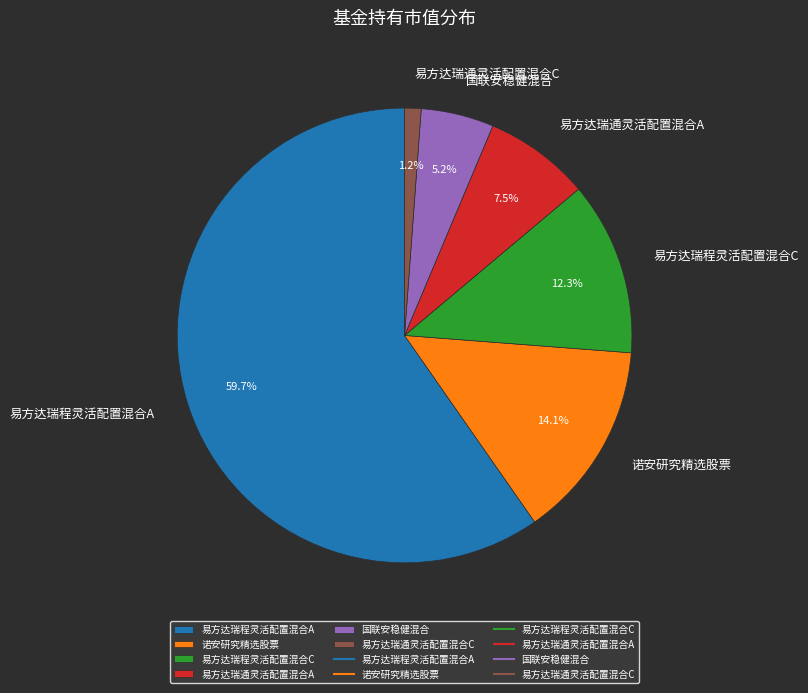

Which slice is the smallest?

易方达瑞通灵活配置混合C